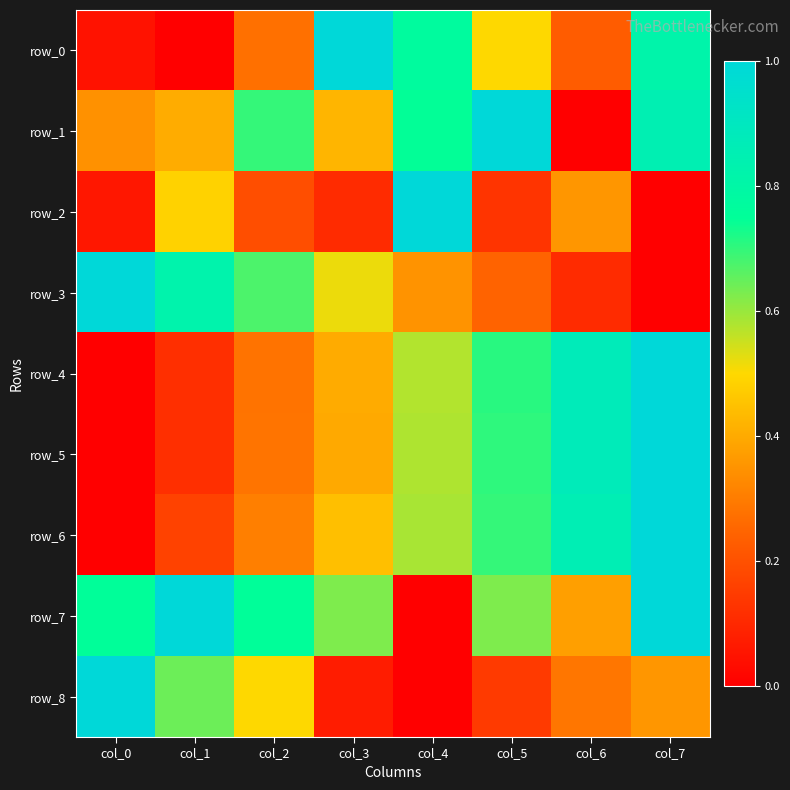

Reading left to right, extract all data points from this chart.

row_0: col_0=0.0	col_1=0.0	col_2=0.3	col_3=1.0	col_4=0.8	col_5=0.5	col_6=0.2	col_7=0.8
row_1: col_0=0.3	col_1=0.4	col_2=0.7	col_3=0.4	col_4=0.7	col_5=1.0	col_6=0.0	col_7=0.8
row_2: col_0=0.1	col_1=0.5	col_2=0.2	col_3=0.1	col_4=1.0	col_5=0.1	col_6=0.4	col_7=0.0
row_3: col_0=1.0	col_1=0.8	col_2=0.7	col_3=0.5	col_4=0.3	col_5=0.2	col_6=0.1	col_7=0.0
row_4: col_0=0.0	col_1=0.1	col_2=0.3	col_3=0.4	col_4=0.6	col_5=0.7	col_6=0.9	col_7=1.0
row_5: col_0=0.0	col_1=0.1	col_2=0.3	col_3=0.4	col_4=0.6	col_5=0.7	col_6=0.9	col_7=1.0
row_6: col_0=0.0	col_1=0.2	col_2=0.3	col_3=0.4	col_4=0.6	col_5=0.7	col_6=0.9	col_7=1.0
row_7: col_0=0.8	col_1=1.0	col_2=0.8	col_3=0.6	col_4=0.0	col_5=0.6	col_6=0.4	col_7=1.0
row_8: col_0=1.0	col_1=0.6	col_2=0.5	col_3=0.1	col_4=0.0	col_5=0.1	col_6=0.3	col_7=0.4